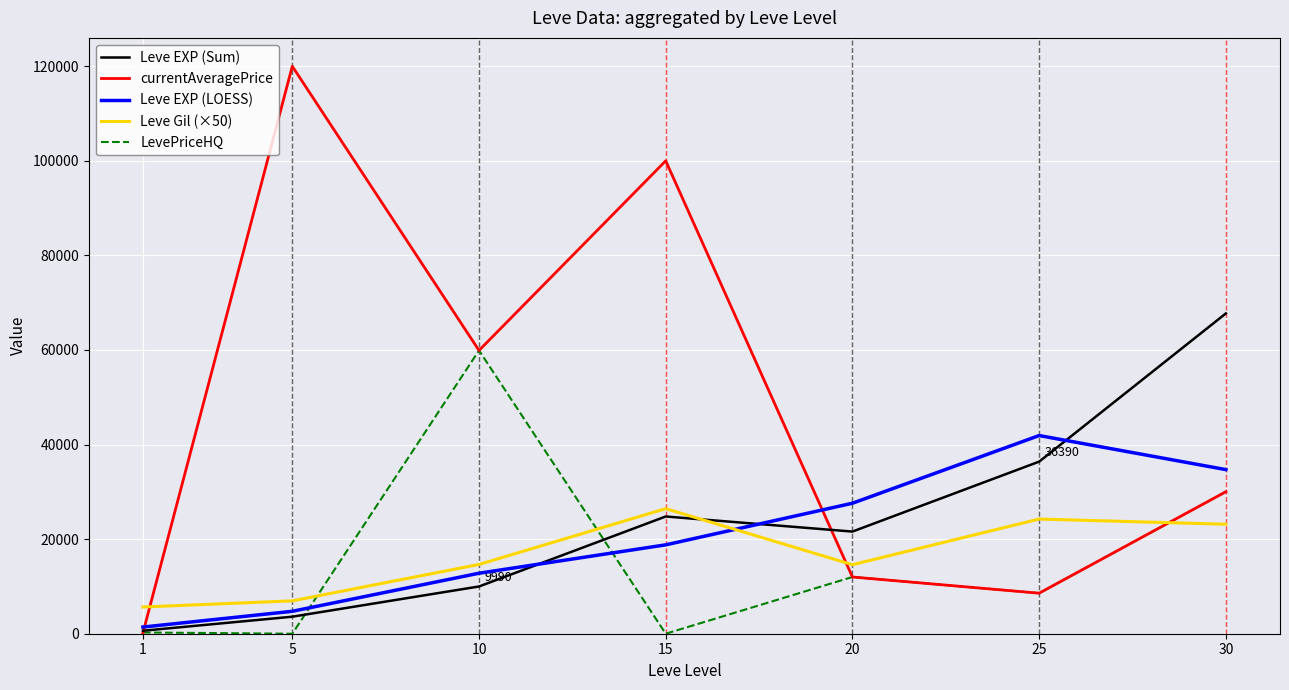

What is the maximum value for currentAveragePrice?

120000.0